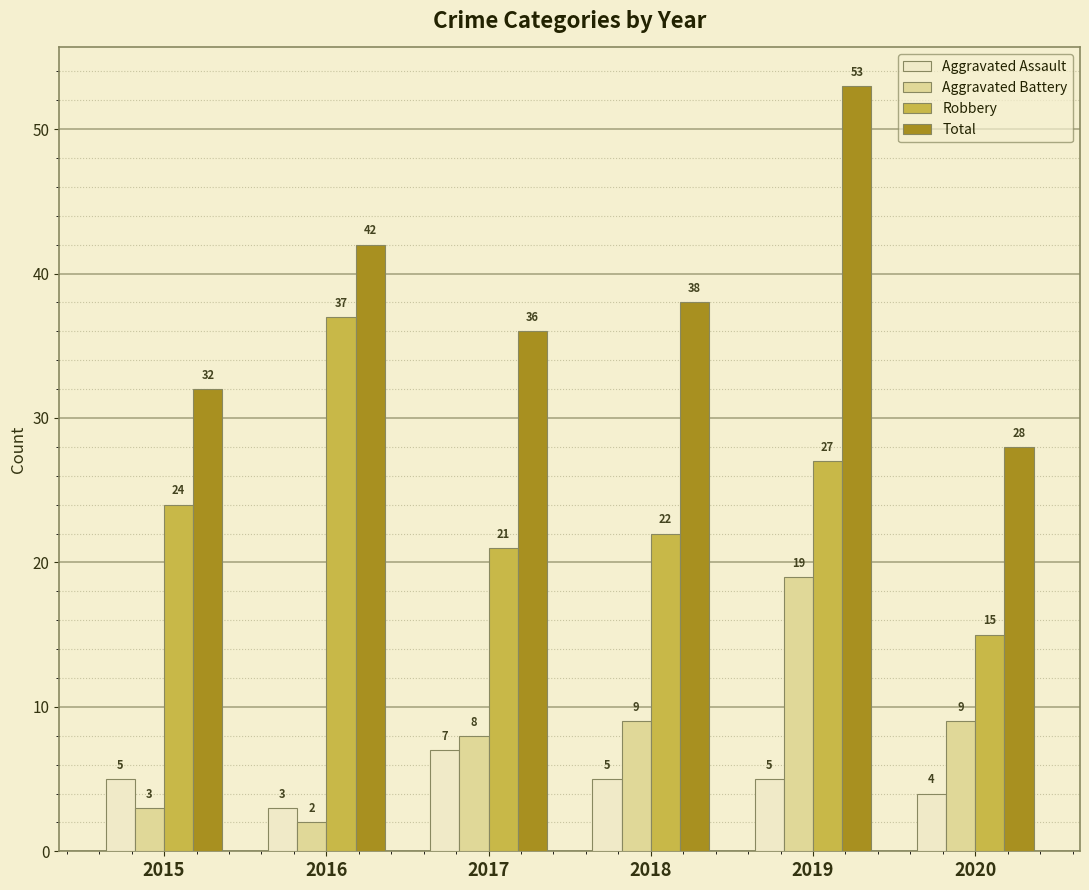

The value of Aggravated Assault at 2015 is 3. True or false?

False